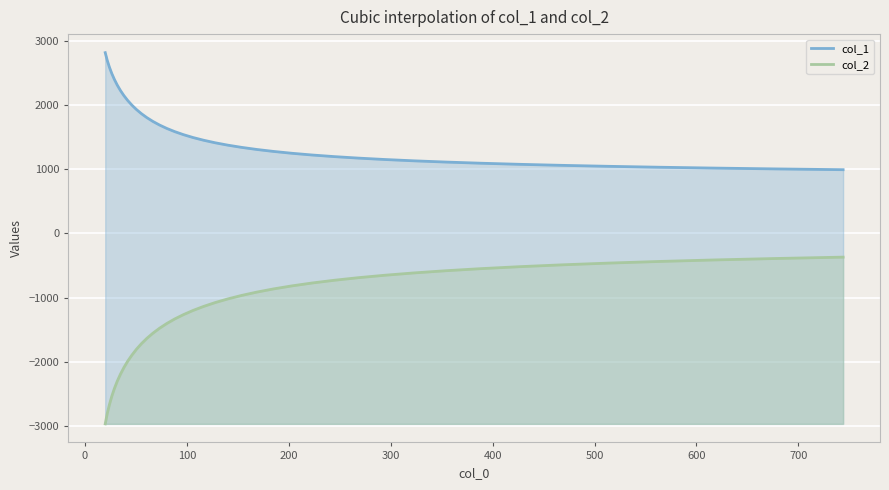

What is the difference between the maximum and minimum values in the col_2 series?

2594.6